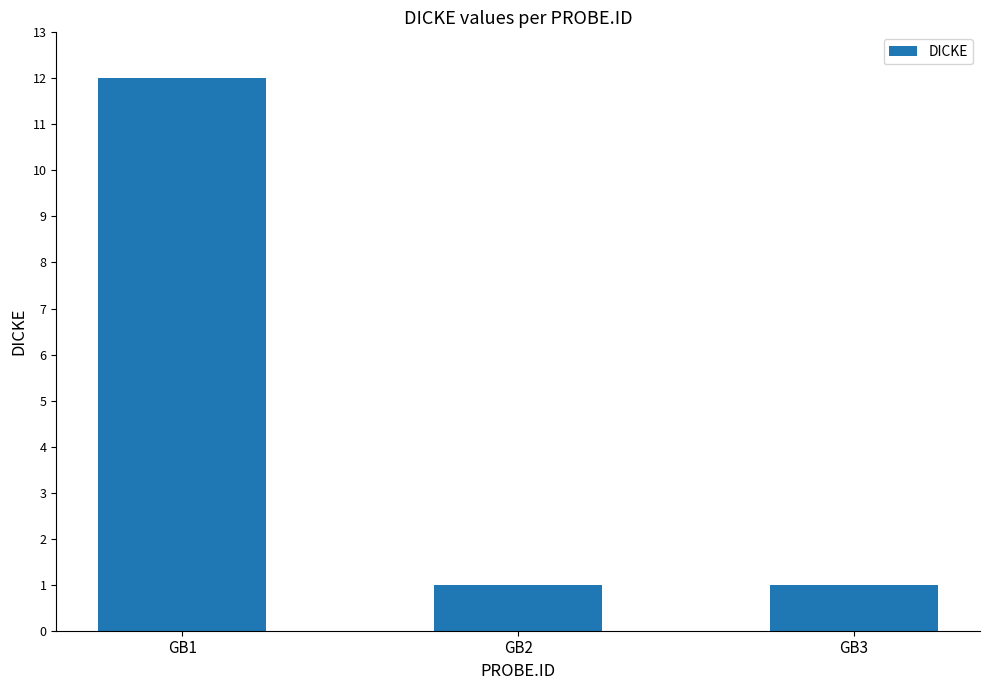

What is the difference between the values at GB1 and GB3?

11